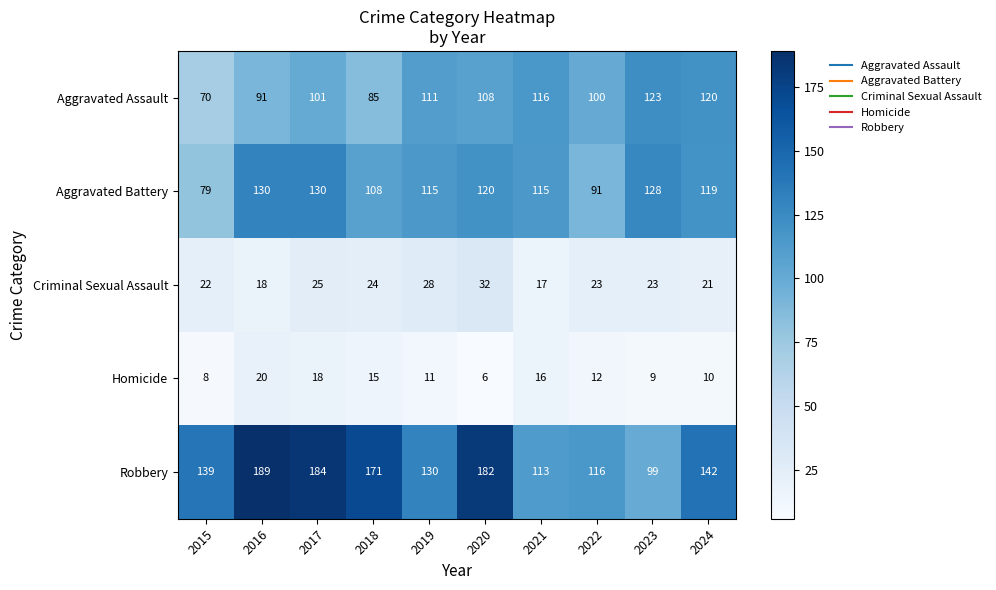

Is the value of Criminal Sexual Assault at 2024 greater than the value of Homicide at 2019?

Yes